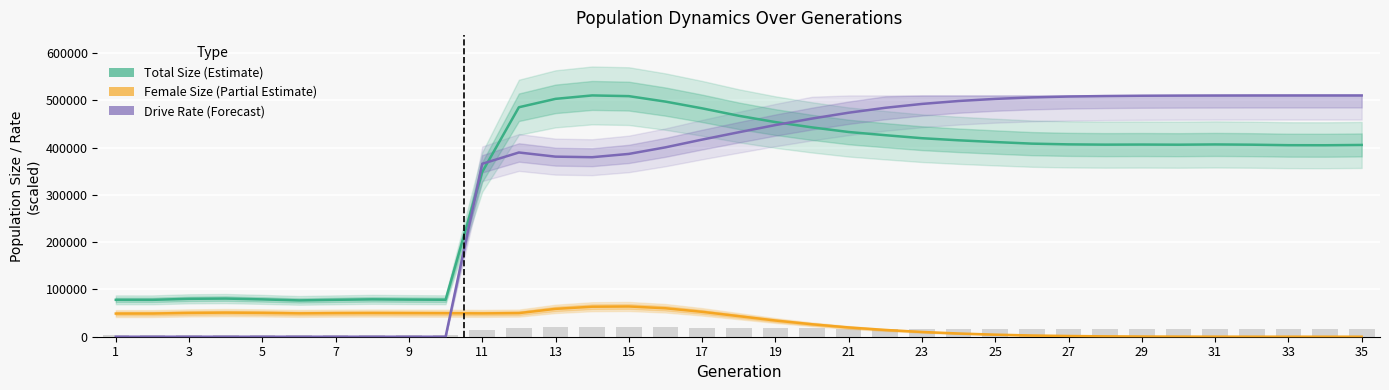

What is the approximate value of Drive Rate (Forecast) at 33?

510675.1